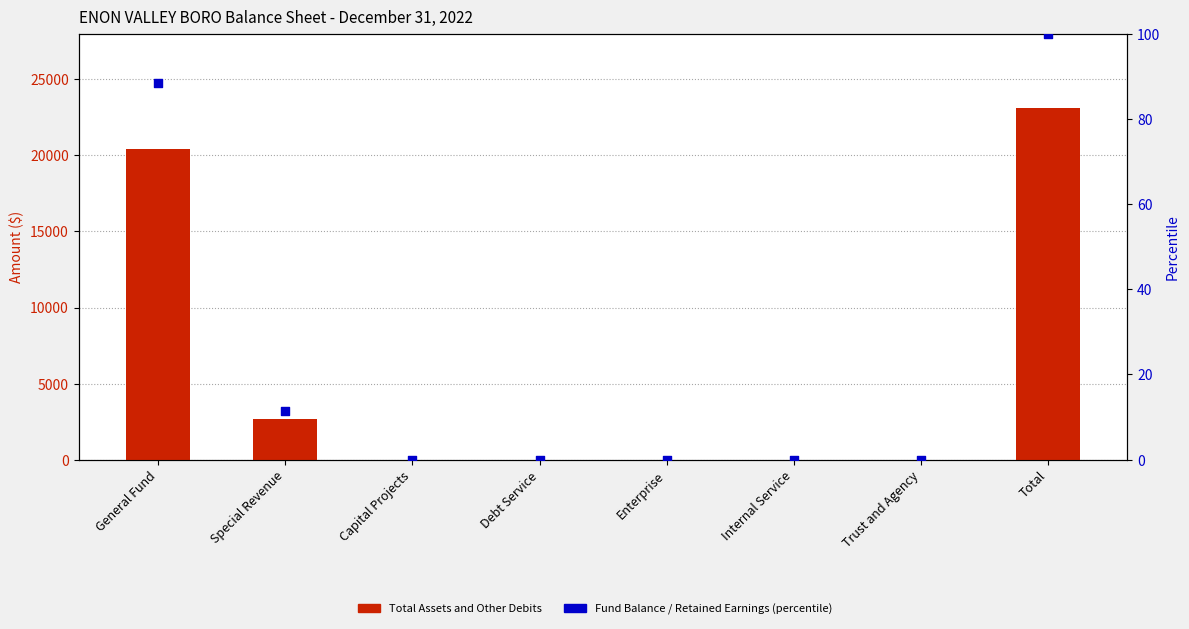

Which series contains the lowest Y value?

Total Assets and Other Debits